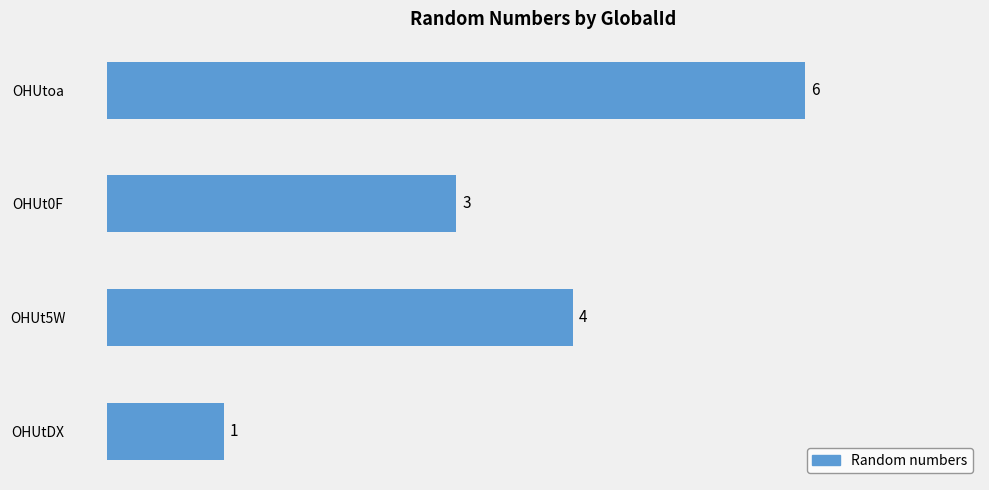

How many bars are there in total?

4